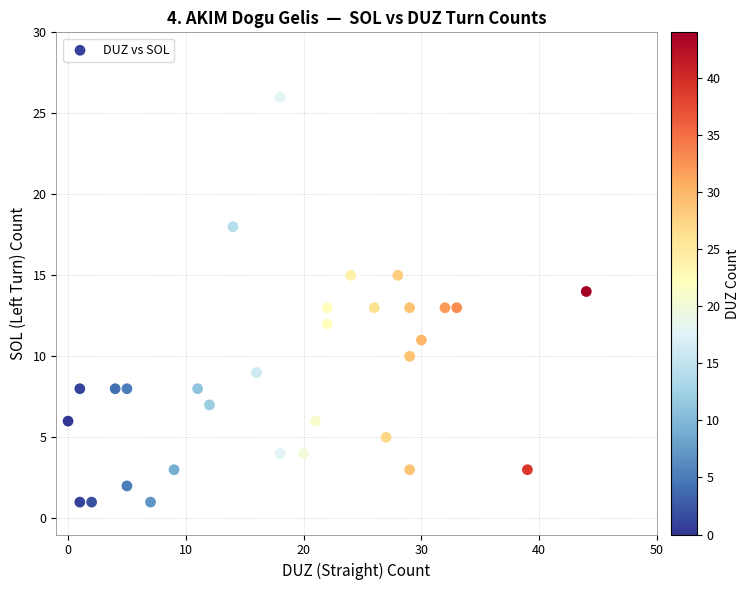

What is the range of X values (max minus min)?

44